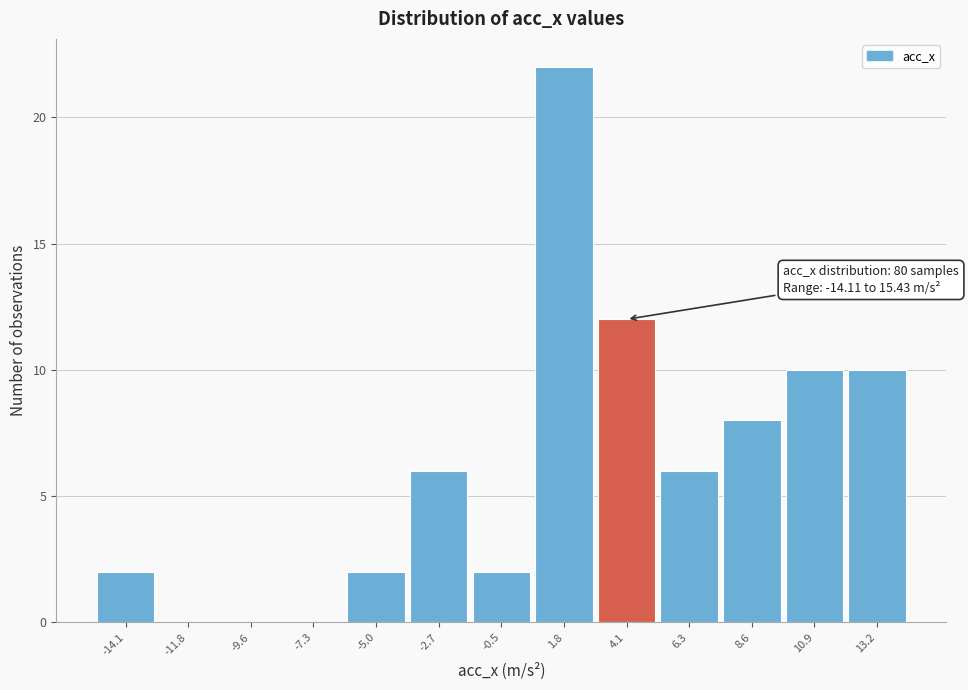

Reading left to right, transcribe all the data shown in this chart.

-14.1=2	-11.8=0	-9.6=0	-7.3=0	-5.0=2	-2.7=6	-0.5=2	1.8=22	4.1=12	6.3=6	8.6=8	10.9=10	13.2=10